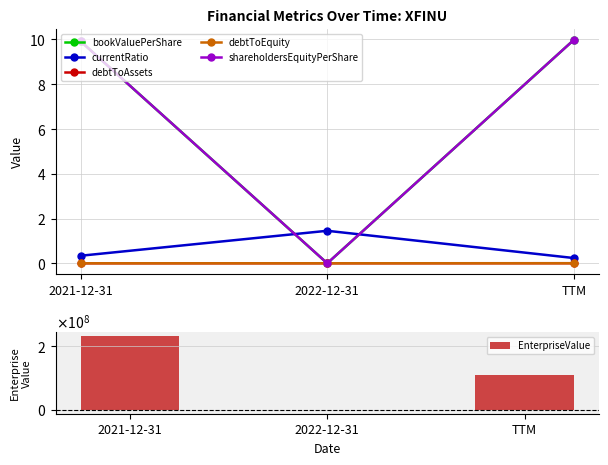

What value does the EnterpriseValue series have at 2022-12-31?

-596517.0